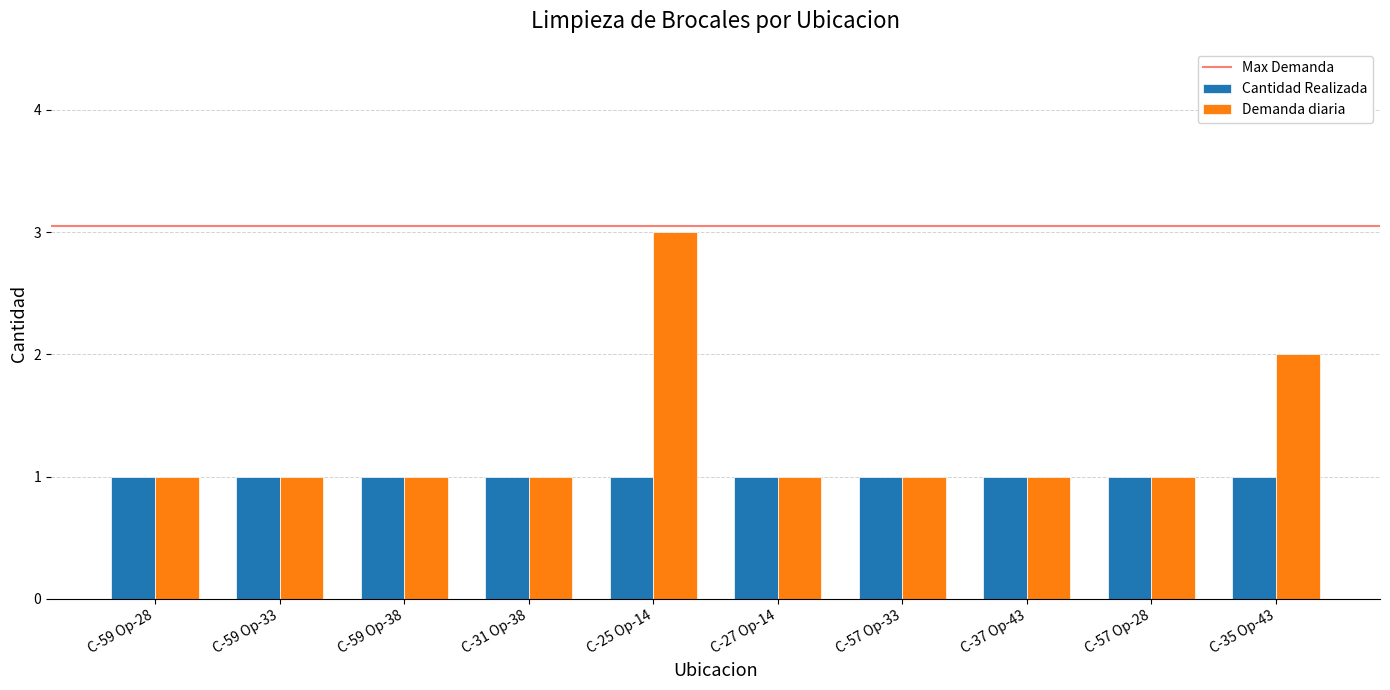

Which series changed the most between C-59 Op-38 and C-25 Op-14?

Demanda diaria